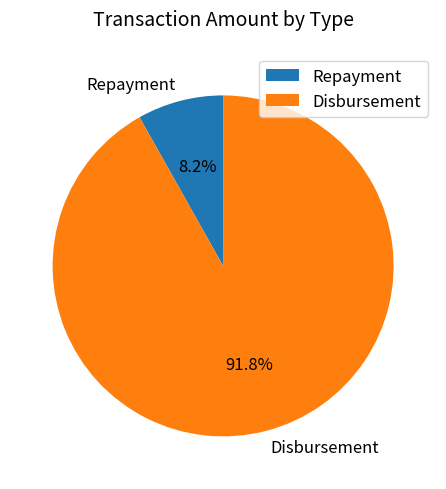

How many slices are in this pie chart?

2